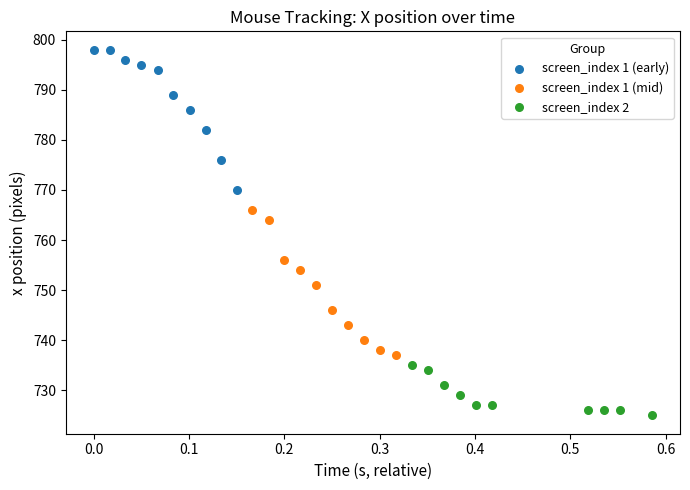

Which series contains the lowest Y value?

screen_index 2